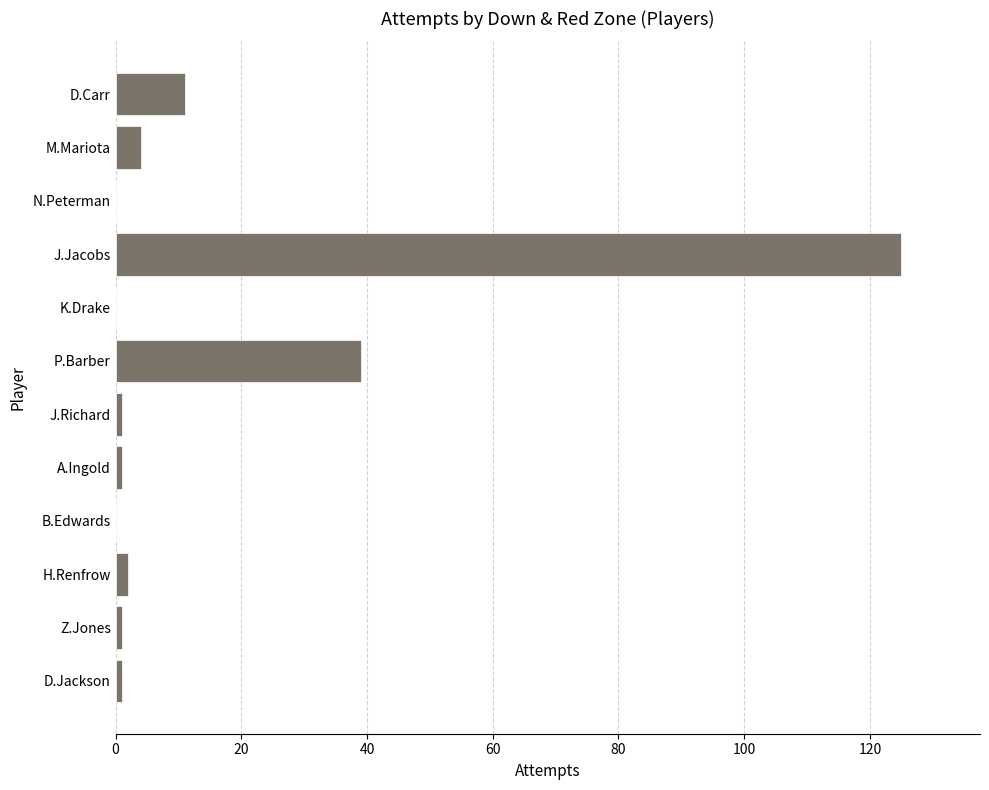

Reading top to bottom, list all the values displayed in this chart.

D.Carr=11	M.Mariota=4	N.Peterman=0	J.Jacobs=125	K.Drake=0	P.Barber=39	J.Richard=1	A.Ingold=1	B.Edwards=0	H.Renfrow=2	Z.Jones=1	D.Jackson=1